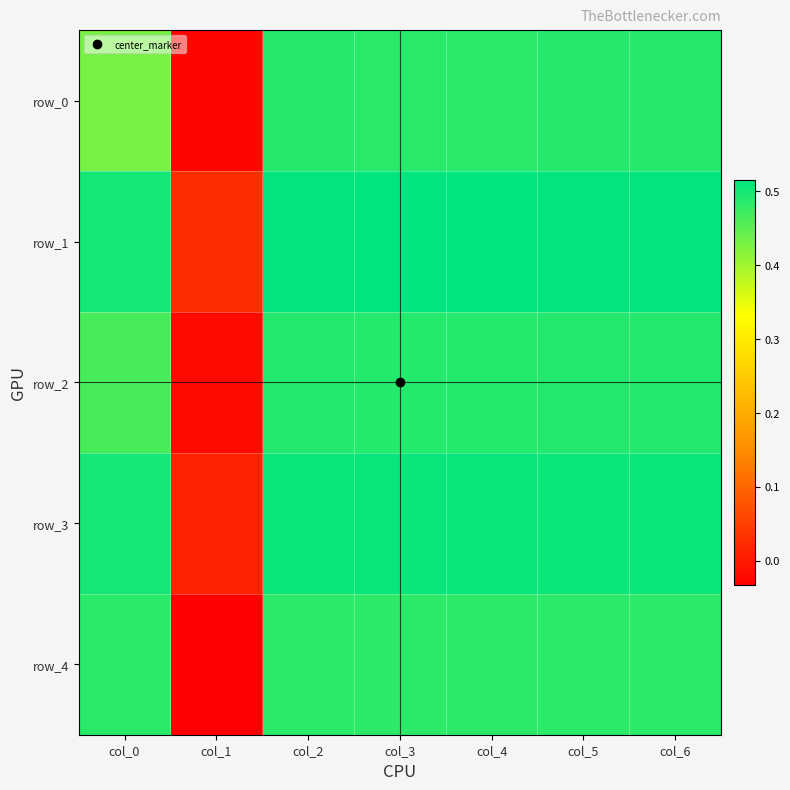

Reading left to right, list all the values displayed in this chart.

row_0: col_0=0.4	col_1=-0.0	col_2=0.5	col_3=0.5	col_4=0.5	col_5=0.5	col_6=0.5
row_1: col_0=0.5	col_1=0.0	col_2=0.5	col_3=0.5	col_4=0.5	col_5=0.5	col_6=0.5
row_2: col_0=0.5	col_1=-0.0	col_2=0.5	col_3=0.5	col_4=0.5	col_5=0.5	col_6=0.5
row_3: col_0=0.5	col_1=0.0	col_2=0.5	col_3=0.5	col_4=0.5	col_5=0.5	col_6=0.5
row_4: col_0=0.5	col_1=-0.0	col_2=0.5	col_3=0.5	col_4=0.5	col_5=0.5	col_6=0.5